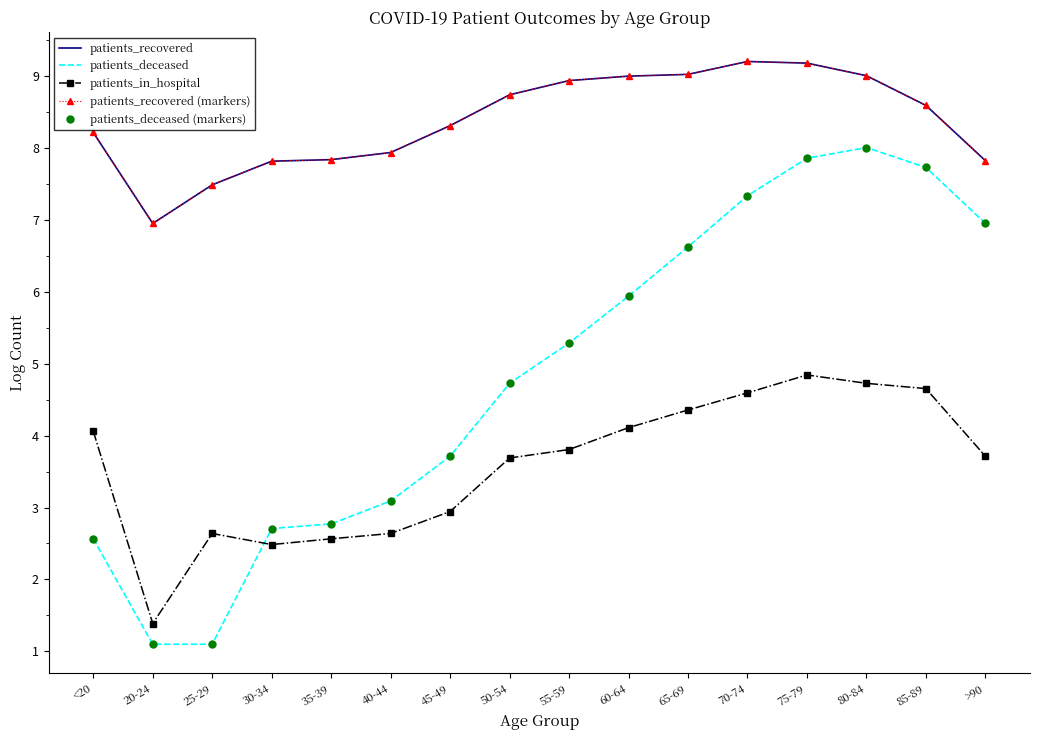

What are all the series names shown in the legend?

patients_recovered, patients_deceased, patients_in_hospital, patients_recovered (markers), patients_deceased (markers)